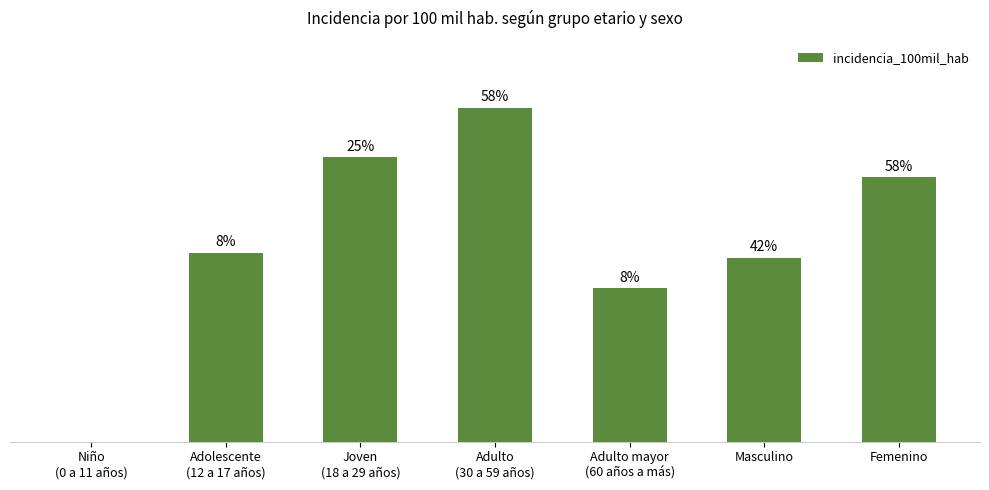

Does the chart contain any negative values?

No